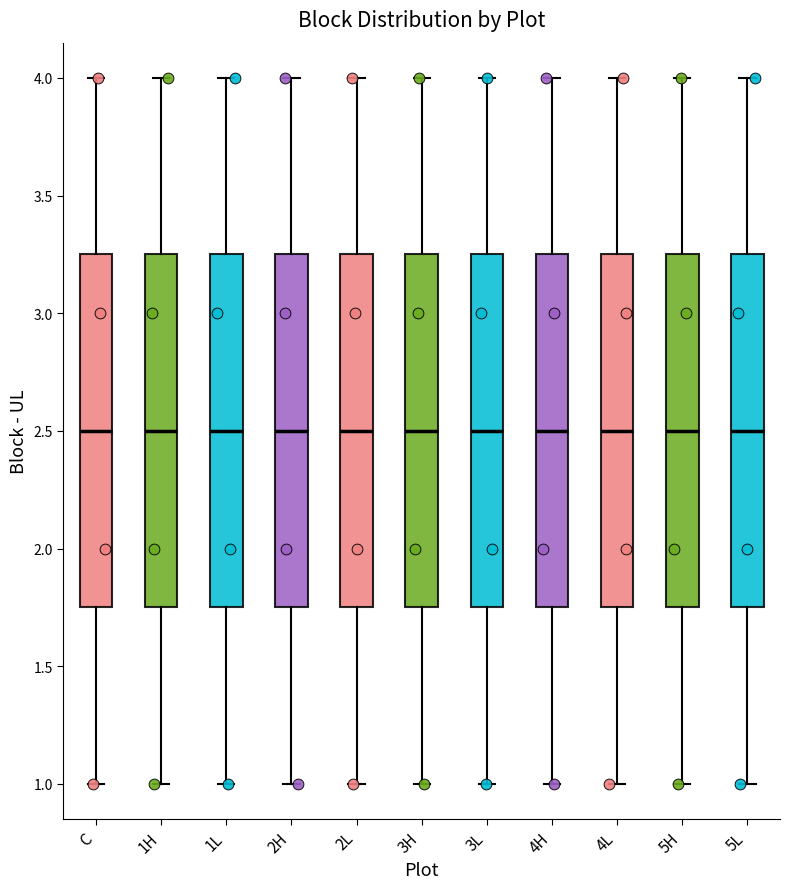

Where does the lower whisker of the box for 4L end on the y-axis? The values are not printed on the chart, so give them approximately, as read against the axis.

1.00